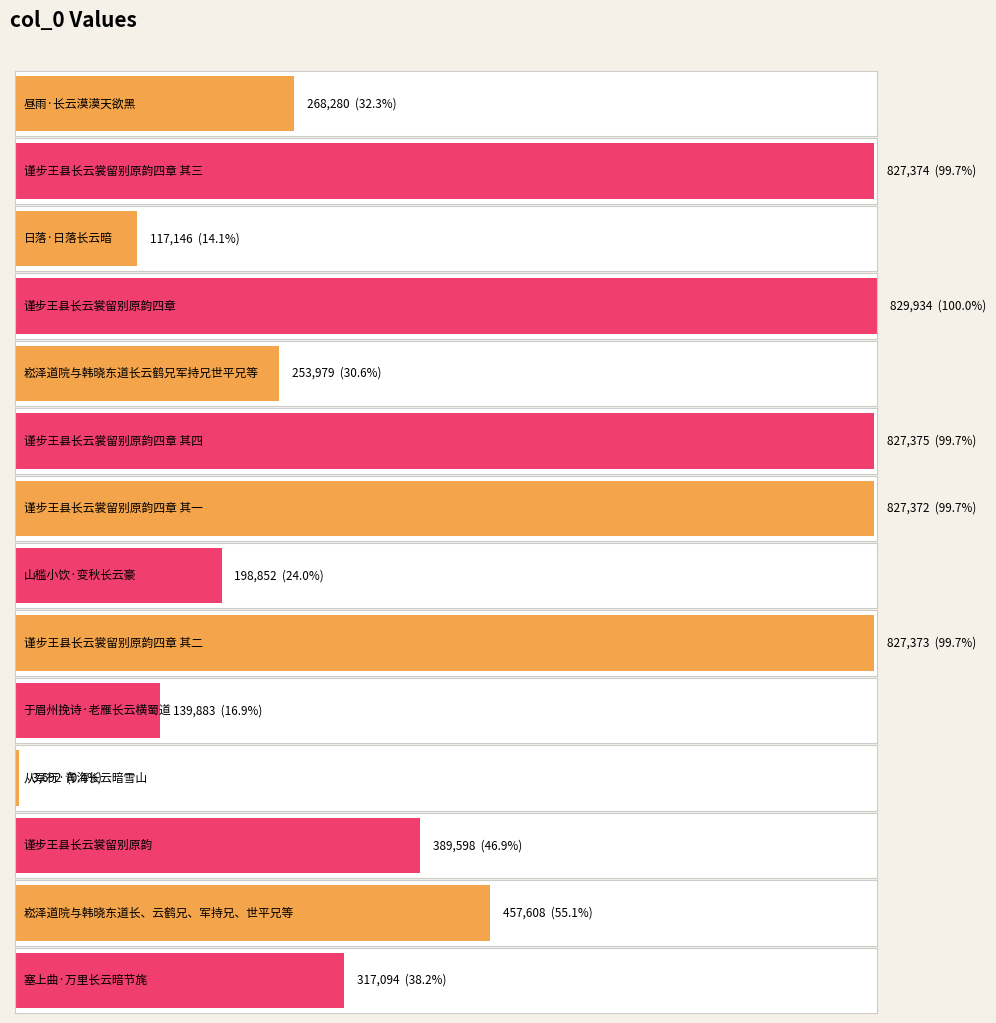

Where does the data first go above 389598?

谨步王县长云裳留别原韵四章 其三